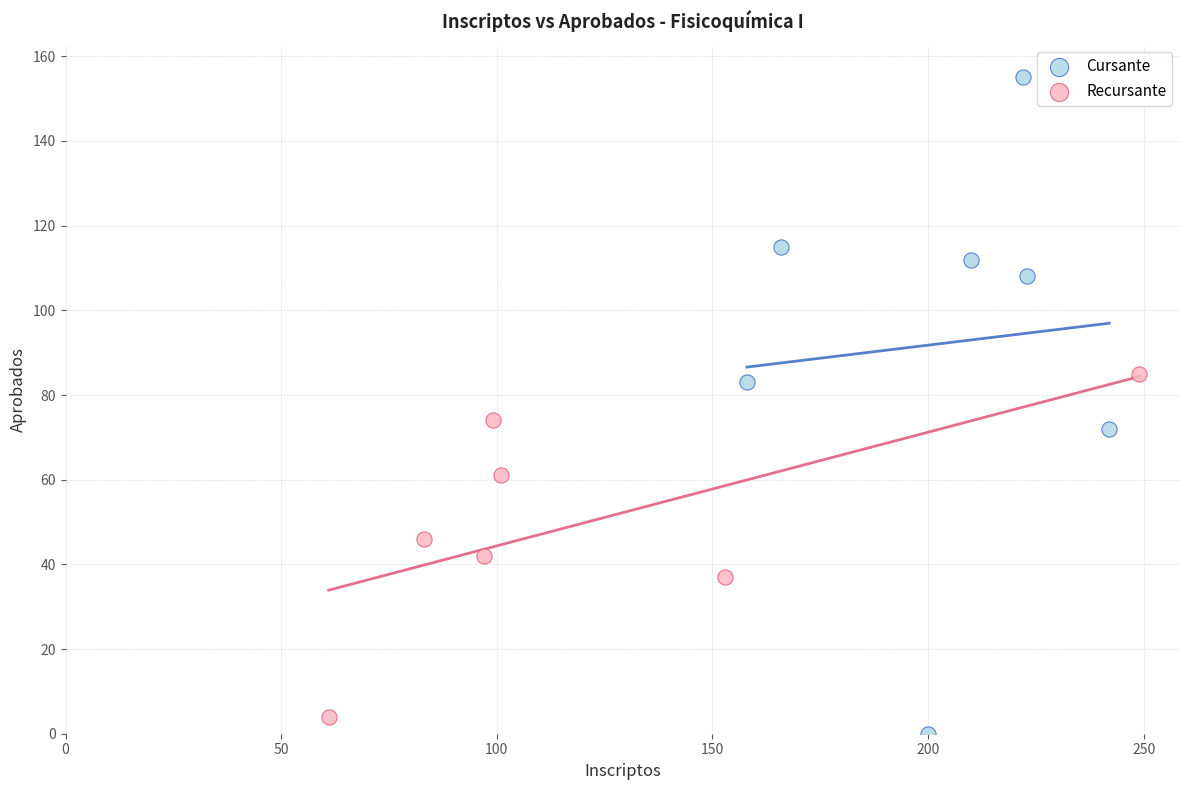

Which series has the widest spread of Y values?

Cursante